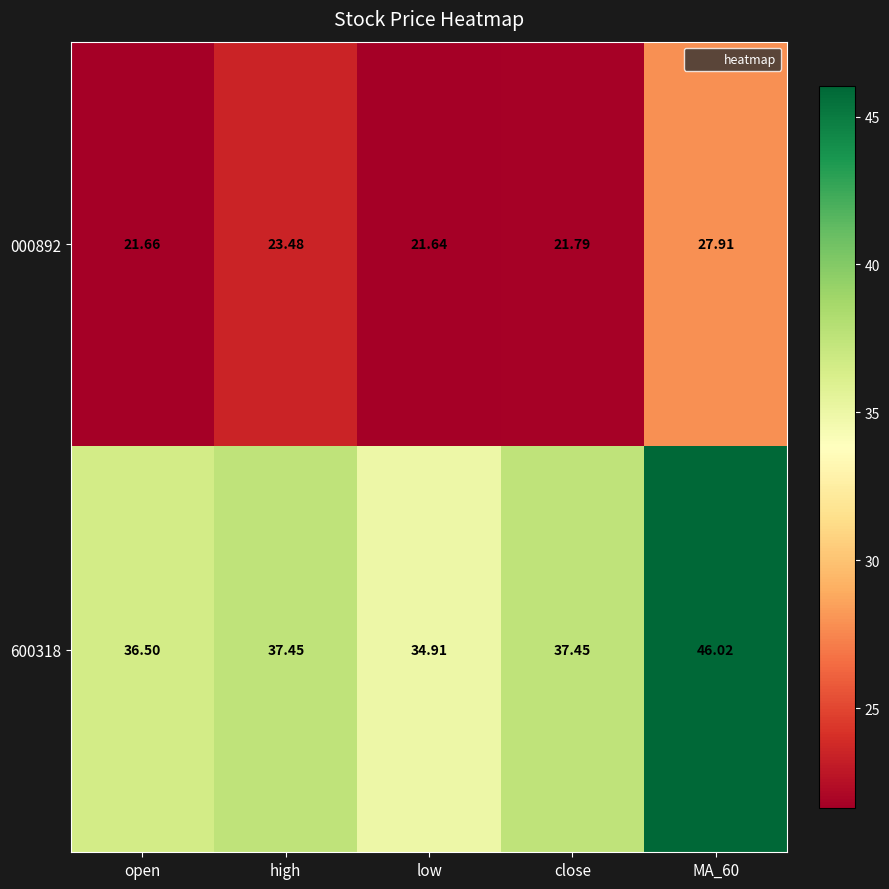

What is the spread (max minus min) of values at low?

13.3